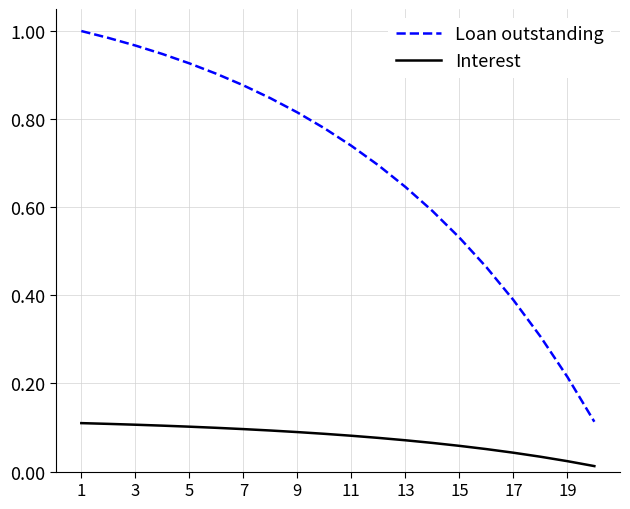

Rank the series by their average value, from highest to lowest.

Loan outstanding, Interest